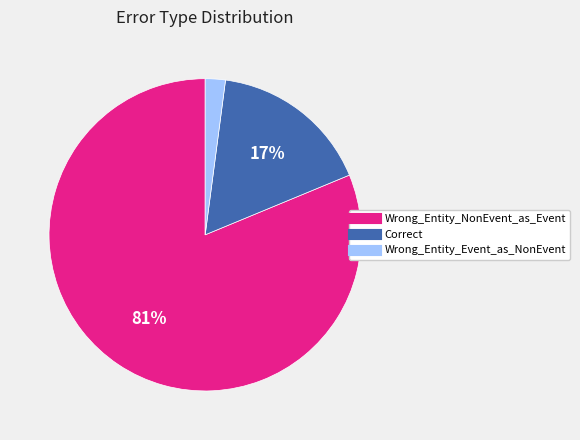

What is the ratio of the value at Correct to the value at Wrong_Entity_NonEvent_as_Event?

0.2